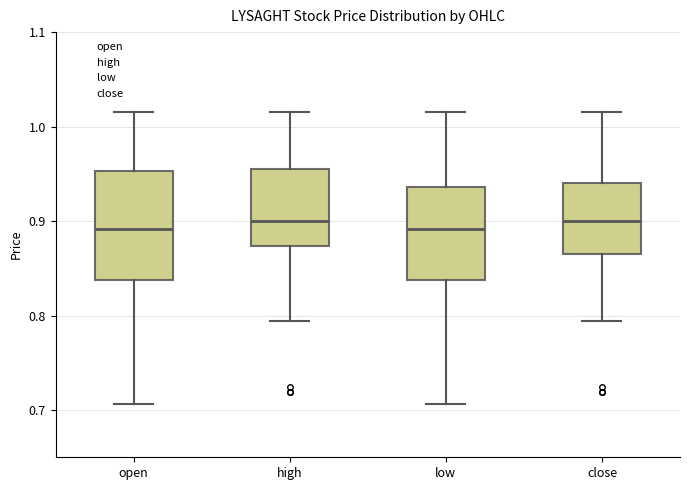

Which box is the tallest, from its lower edge to its upper edge?

open